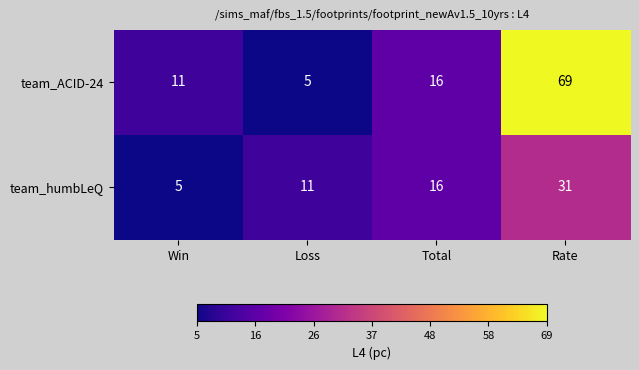

What is the maximum value shown in the chart?

69